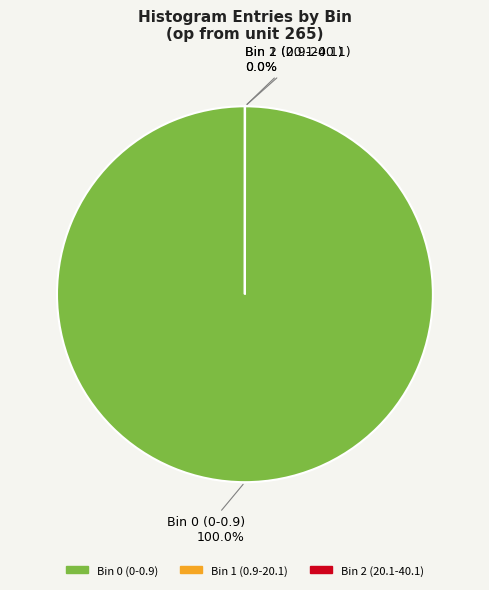

Between Bin 0 (0-0.9) and Bin 2 (20.1-40.1), which is larger?

Bin 0 (0-0.9)